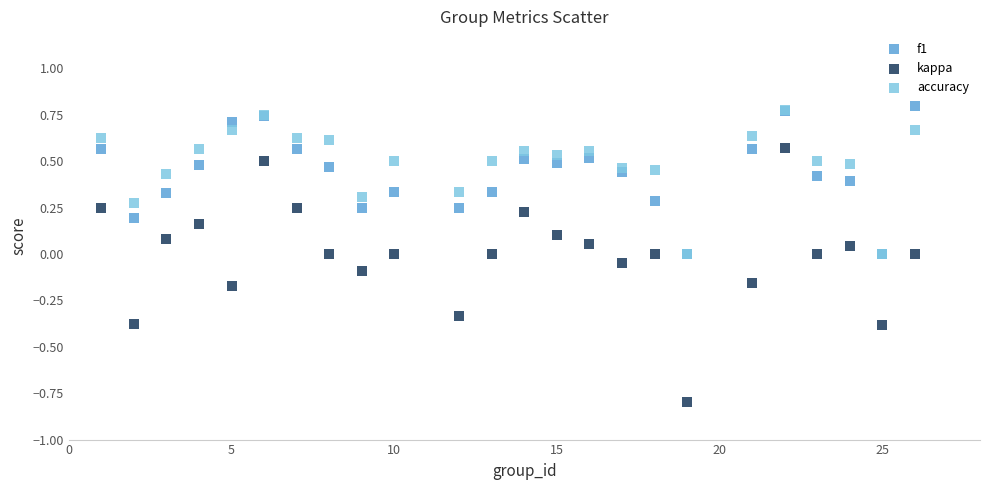

Which series has the widest spread of Y values?

kappa